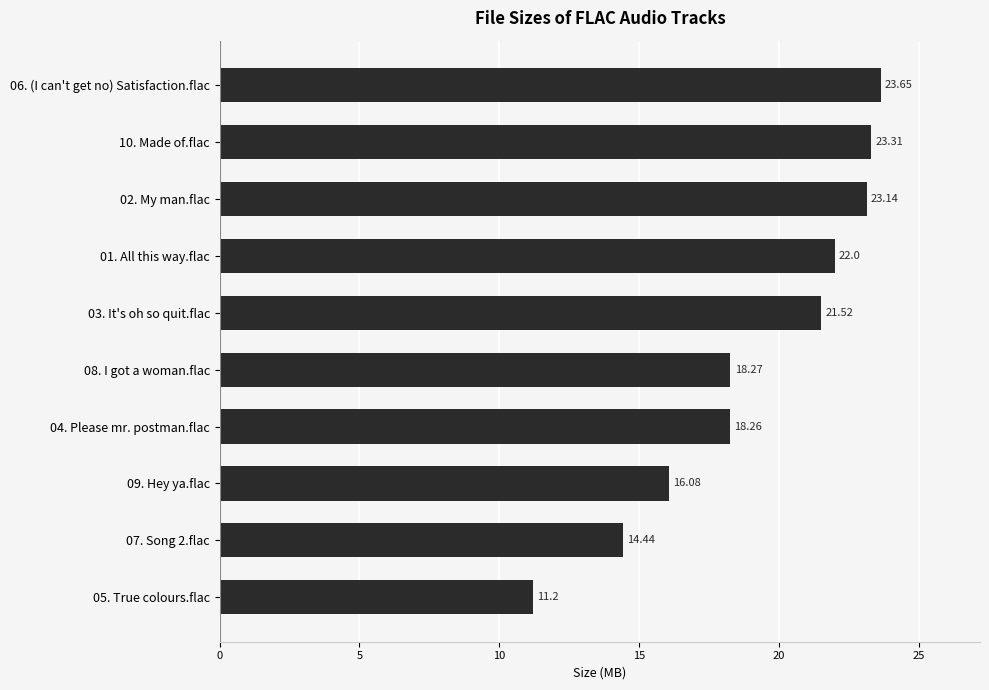

What is the change in value from 05. True colours.flac to 08. I got a woman.flac?

+7.1